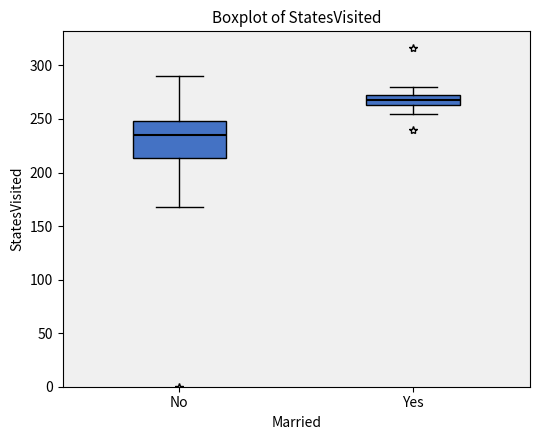

Which box's median line is the highest?

Yes